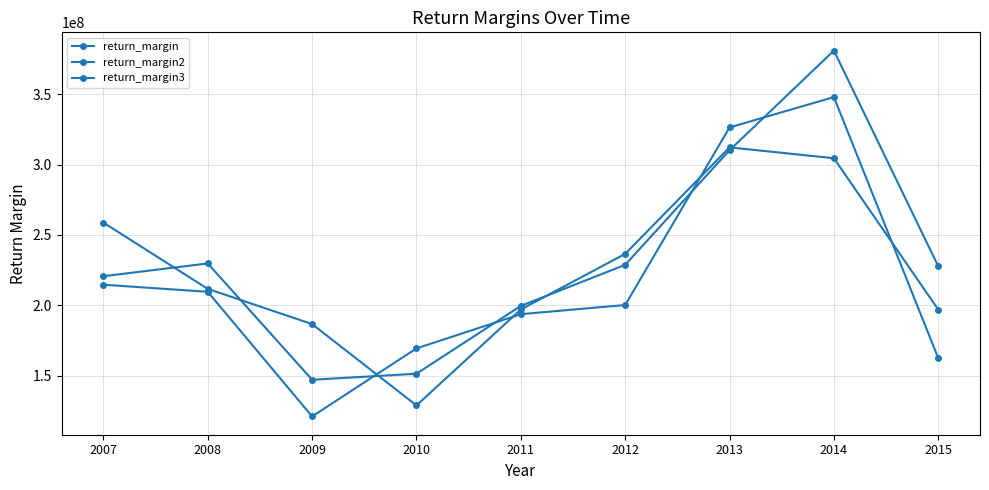

How many data points does each series have?

9